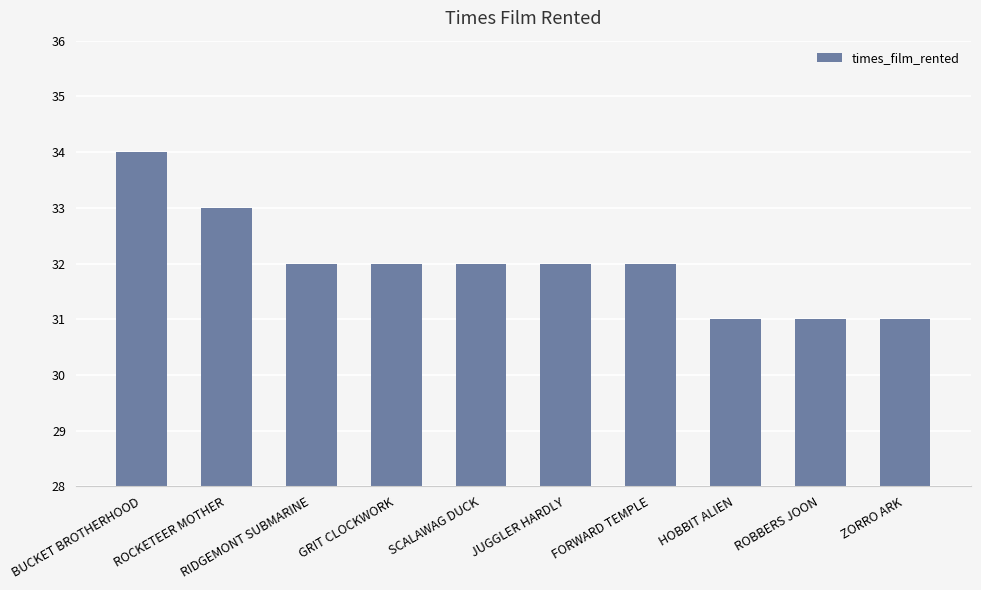

Approximately how many times larger is the value at ROCKETEER MOTHER compared to JUGGLER HARDLY?

1.0